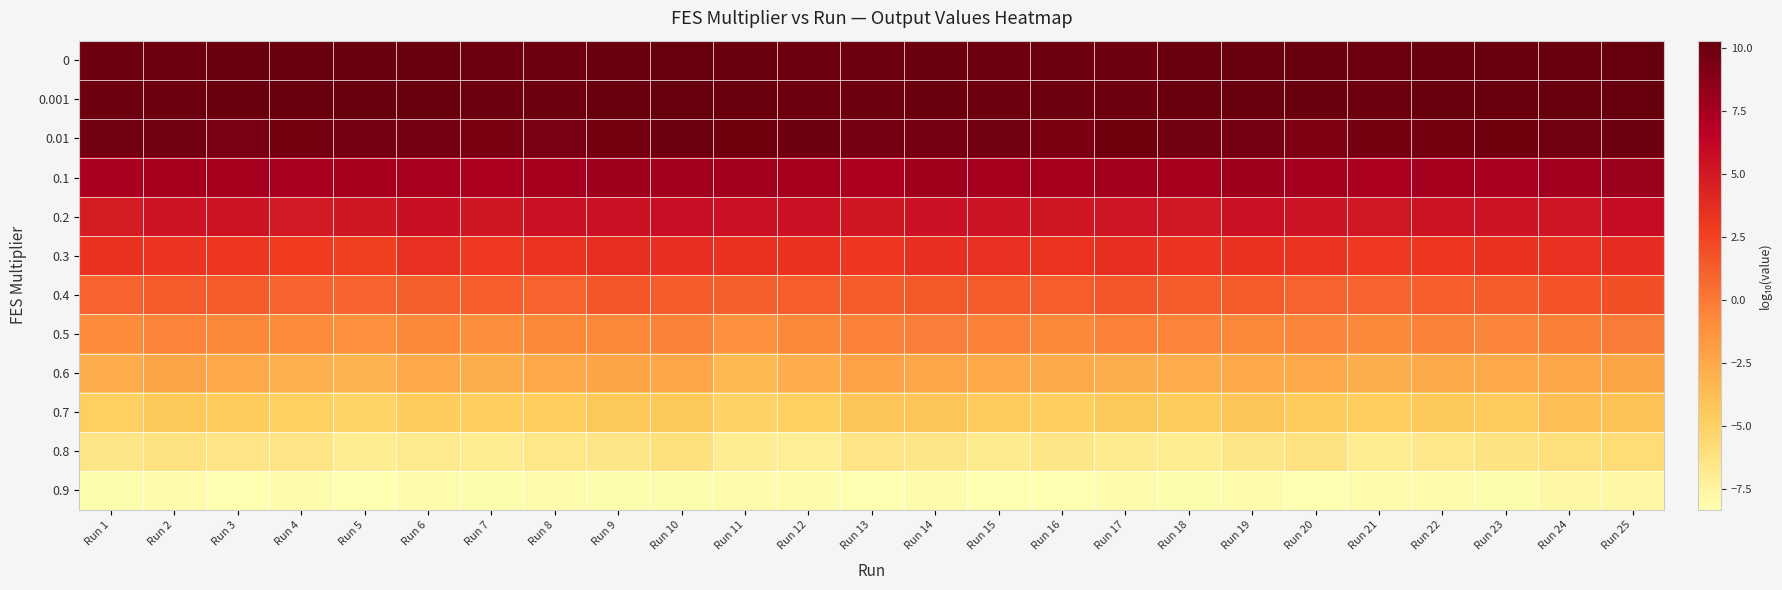

At which category is the sum across all series the highest?

Run 25